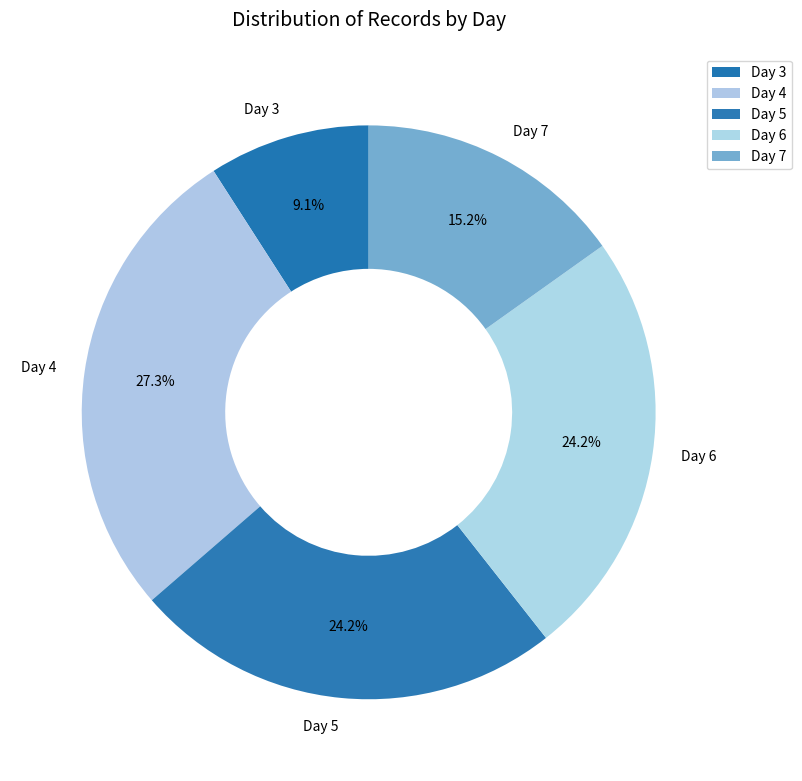

How much of the chart is everything except Day 4?

72.7%